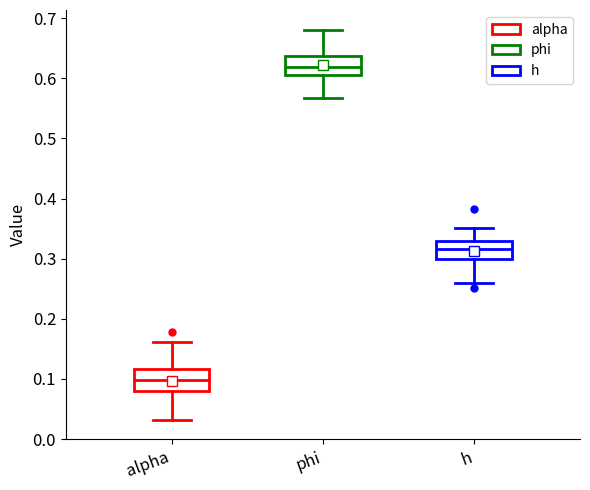

Where does the median line of the box for h sit on the y-axis? The values are not printed on the chart, so give them approximately, as read against the axis.

0.32